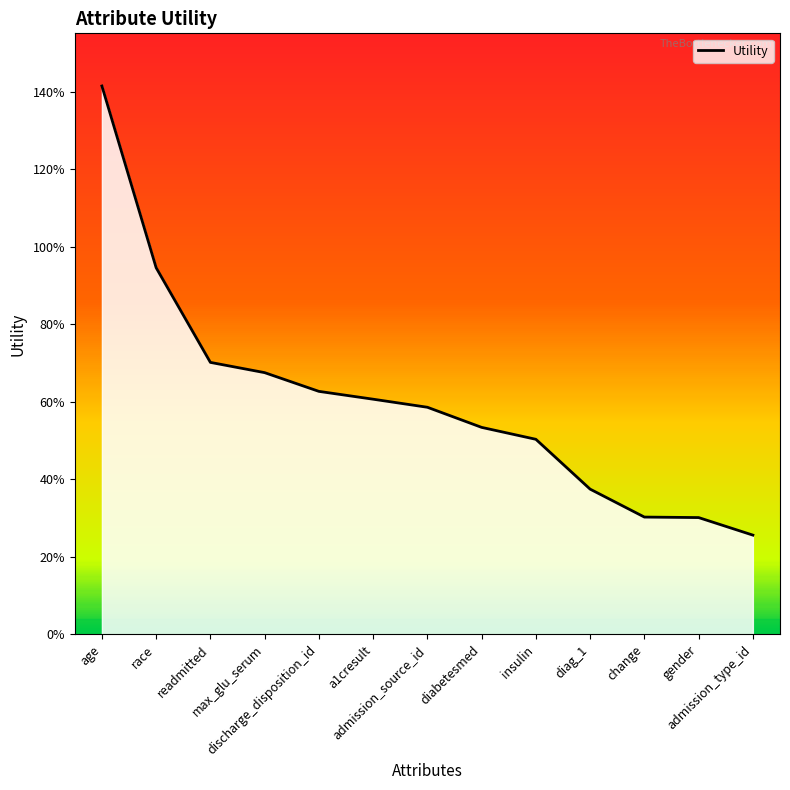

What is the difference between the values at change and diag_1?

0.1